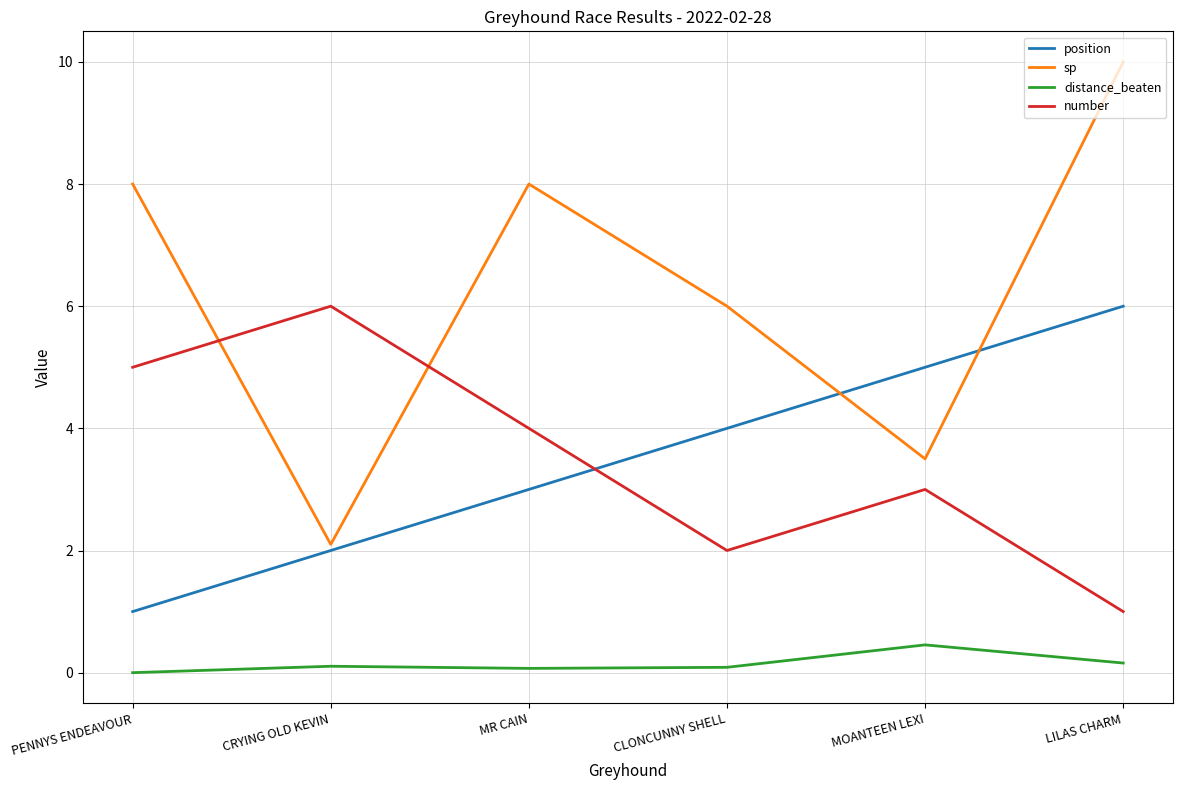

Rank the series at CRYING OLD KEVIN from lowest to highest value.

distance_beaten, position, sp, number